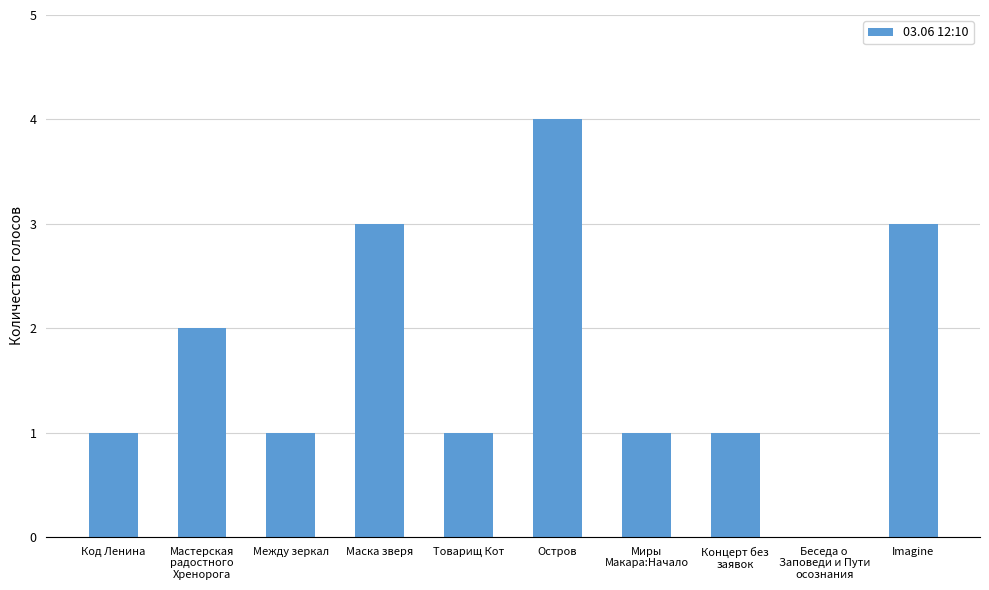

What is the change in value from Мастерская
радостного
Хренорога to Товарищ Кот?

-1